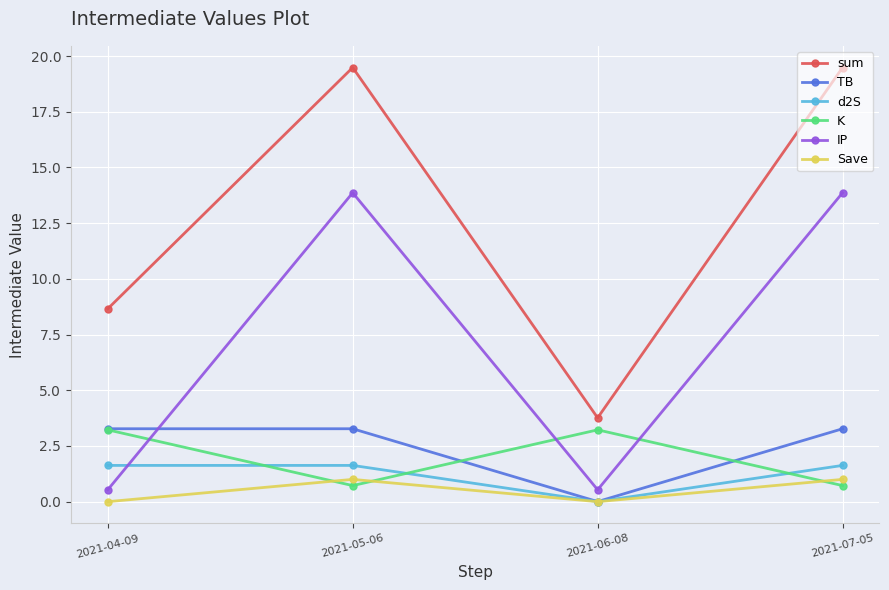

What is the lowest value of the IP series?

0.5